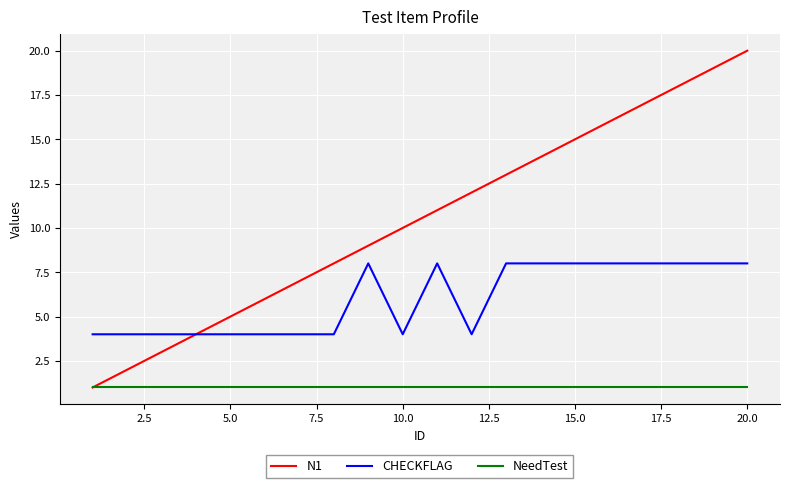

What is the minimum value for N1?

1